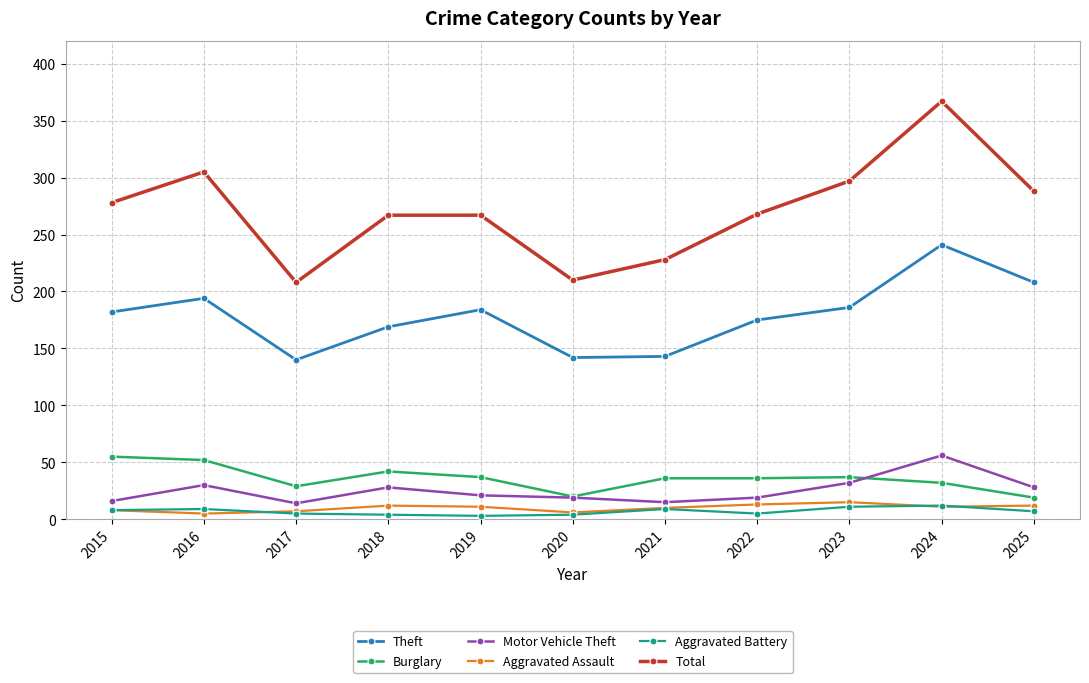

What is the sum of all Aggravated Battery values?

77